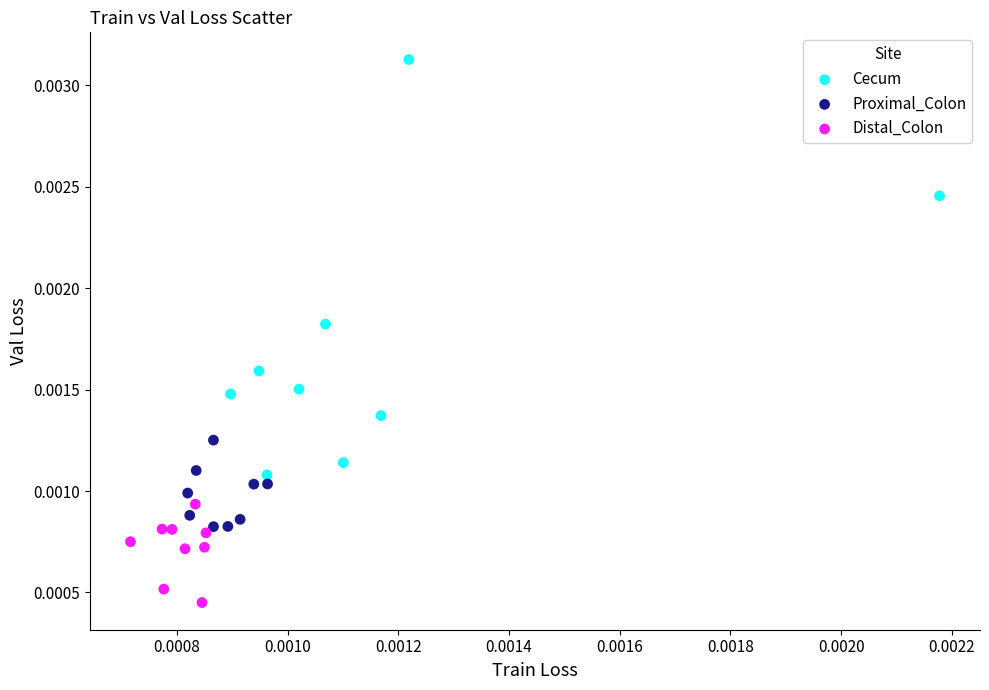

Which series reaches the minimum Y coordinate?

Distal_Colon